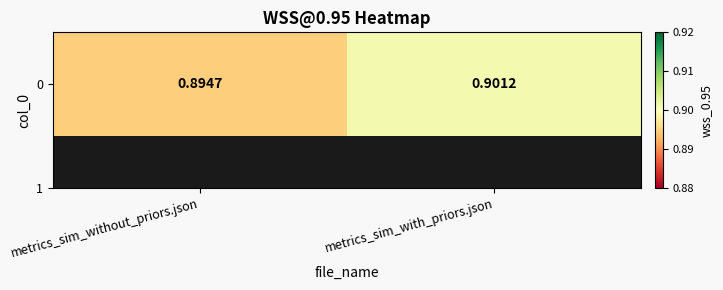

Rank the categories by value from lowest to highest.

metrics_sim_without_priors.json, metrics_sim_with_priors.json